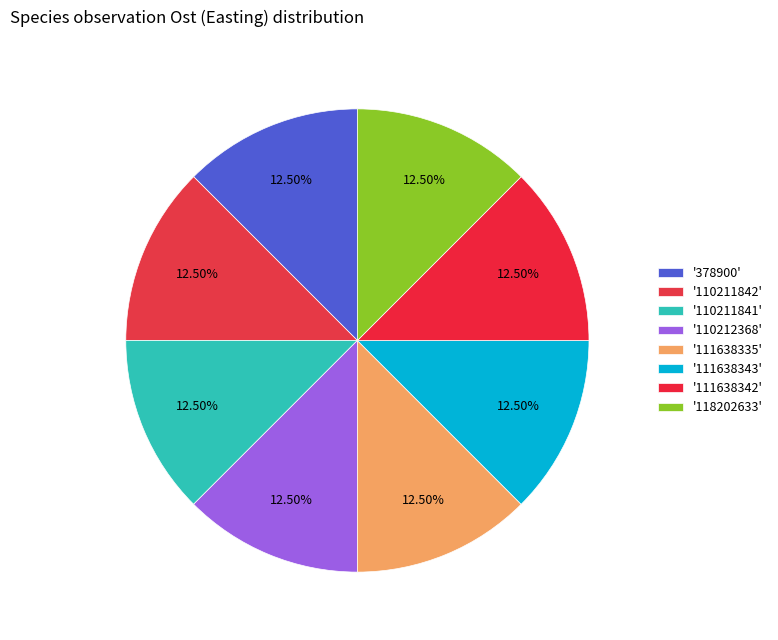

Is there any slice that represents more than half of the pie?

No